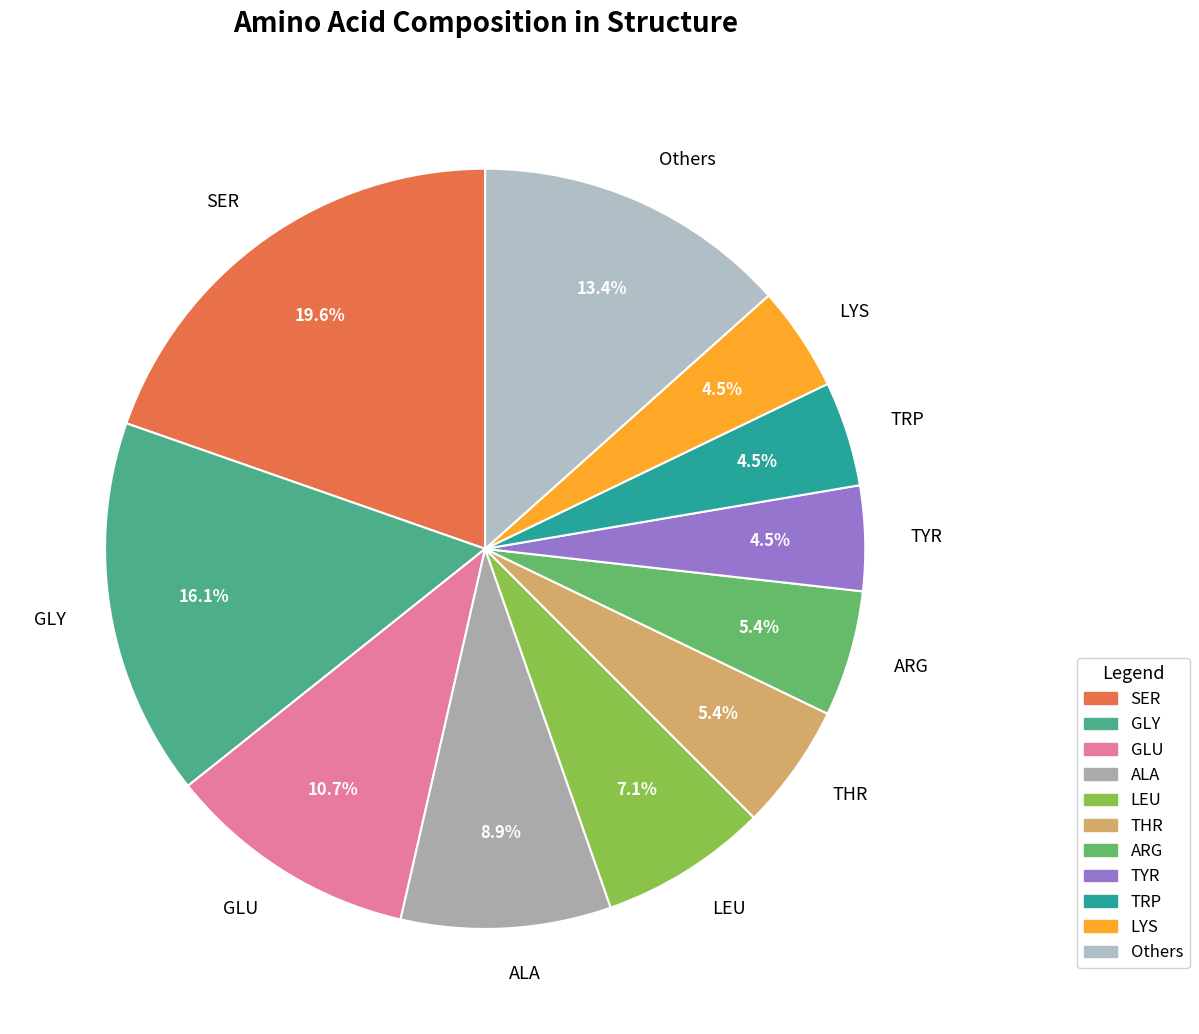

Is the sum of ALA and TRP greater than half?

No